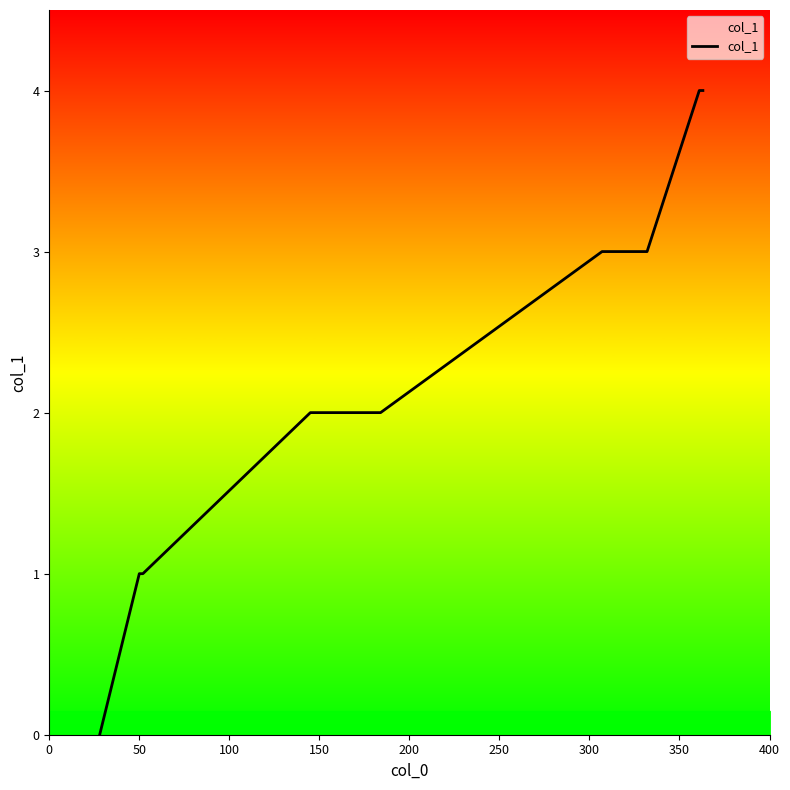

What is the difference between the maximum and minimum values?

4